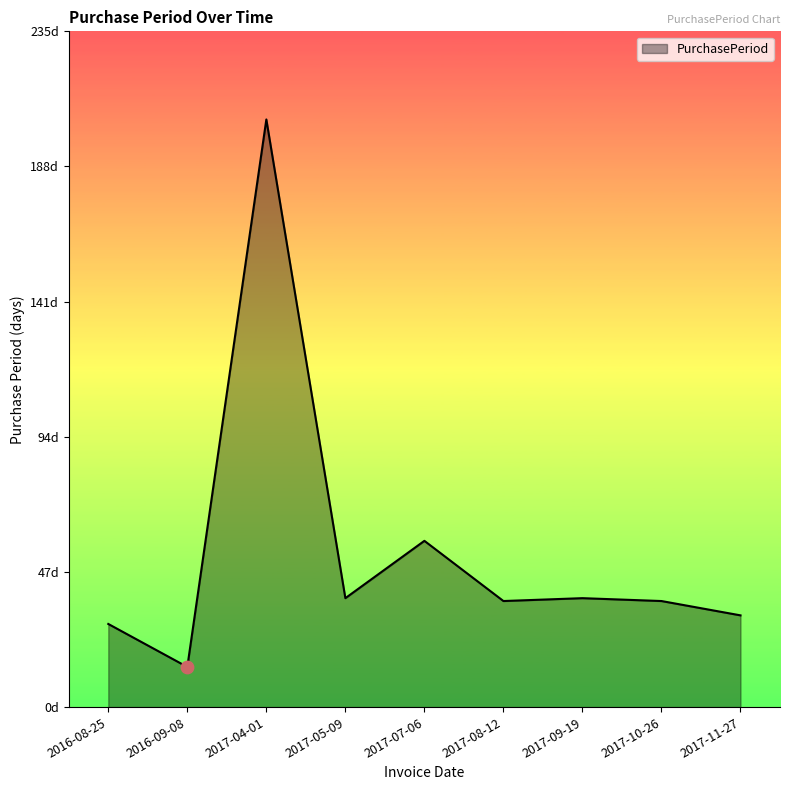

Between 2017-04-01 and 2017-09-19, which is larger?

2017-04-01